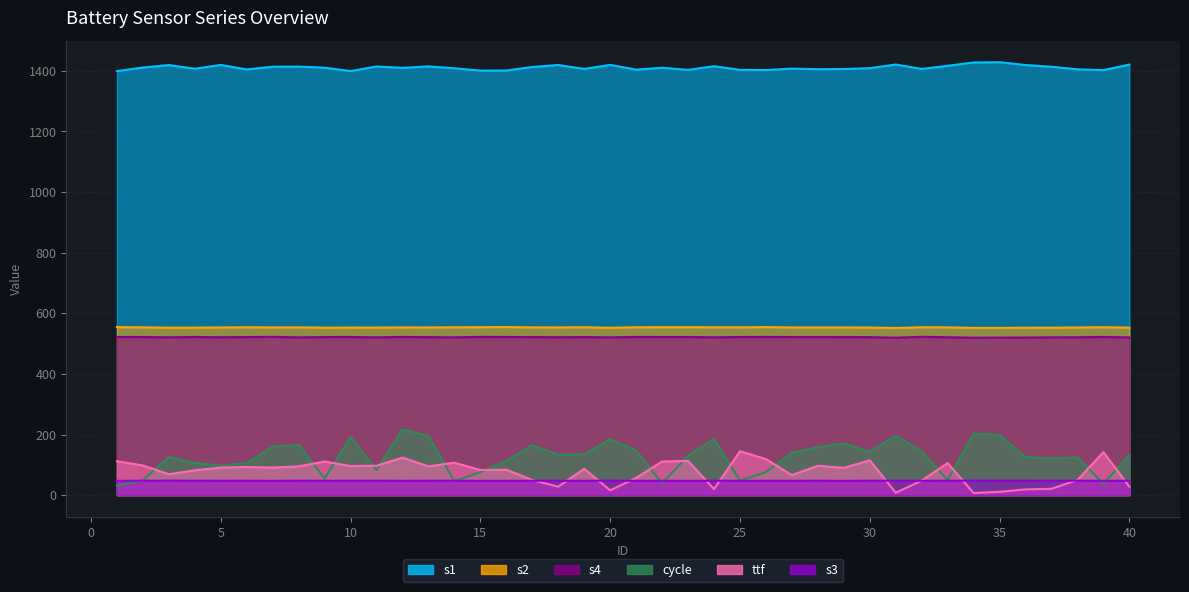

What are all the series names shown in the legend?

s1, s2, s4, cycle, ttf, s3